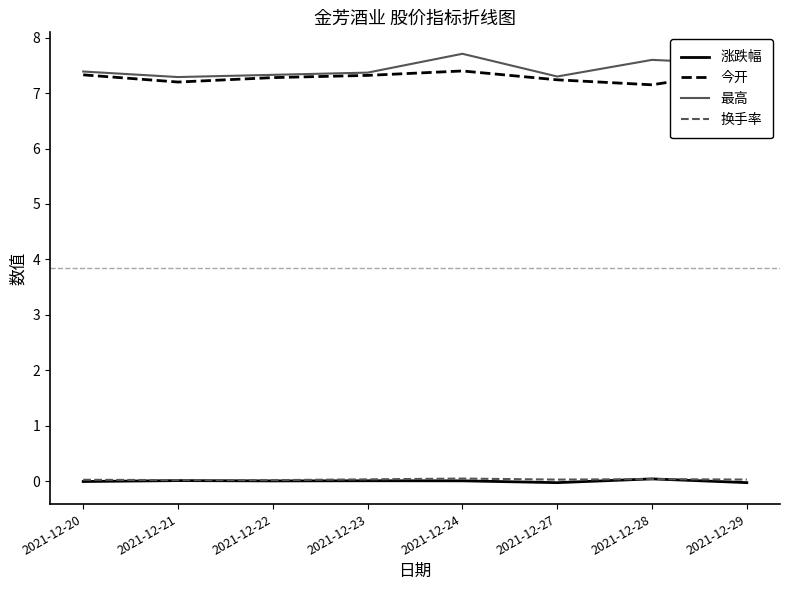

How many lines are shown in the chart?

4